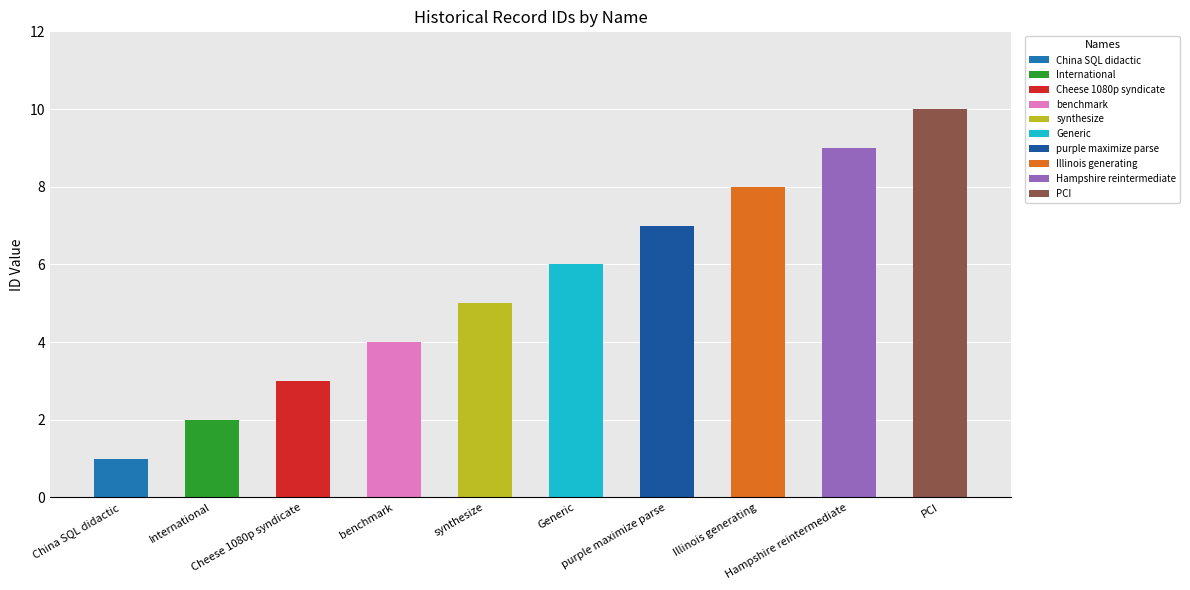

What is the label of the 4th bar from the right?

purple maximize parse